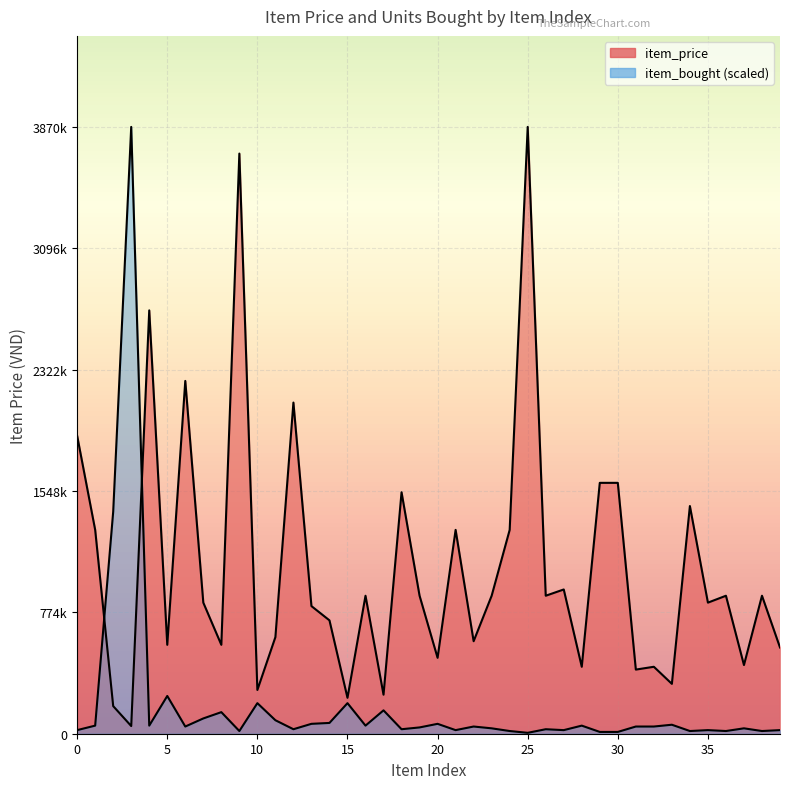

What is the total value across all series at 38?

897200.0